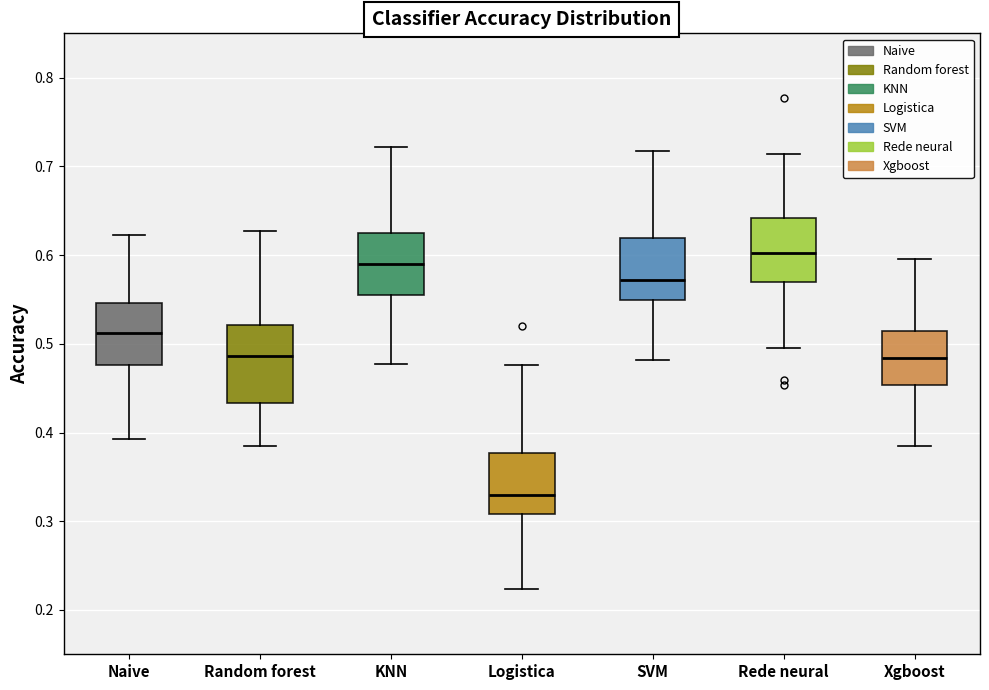

Where is the lower edge of the box for Xgboost on the y-axis? The values are not printed on the chart, so give them approximately, as read against the axis.

0.45